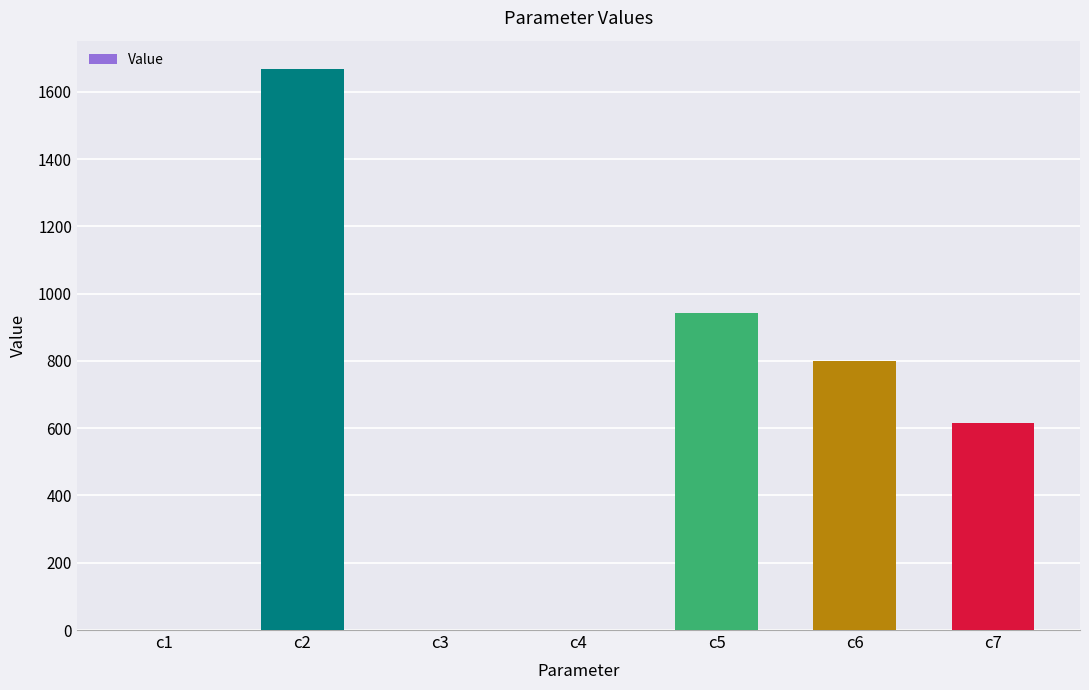

At which label is the value closest to 834?

c6